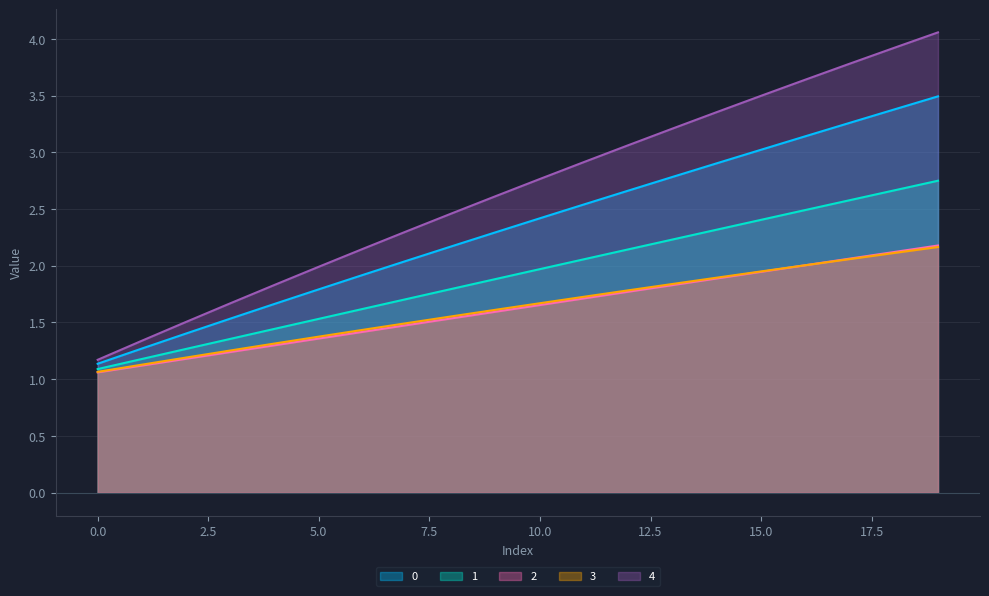

Is the value of 3 at 5 greater than the value of 2 at 6?

No